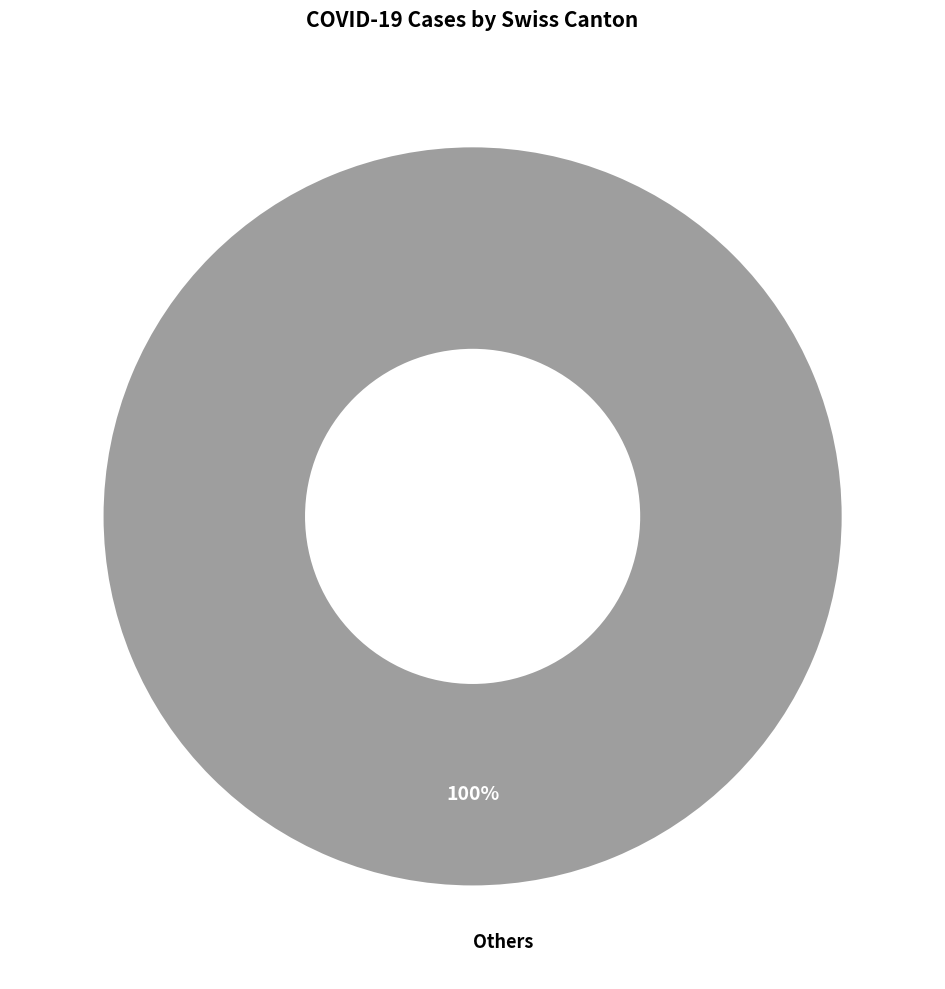

To the nearest percent, what percentage of the pie is Others?

100%